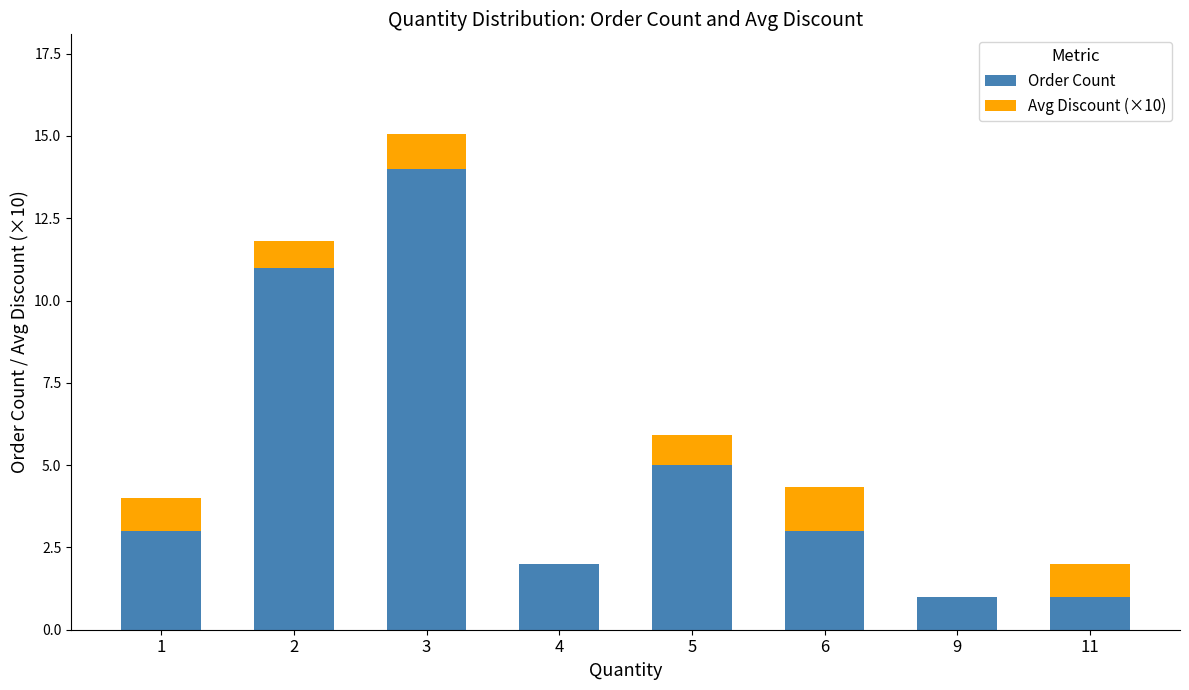

What is the sum of the Order Count values at 5 and 4?

7.0